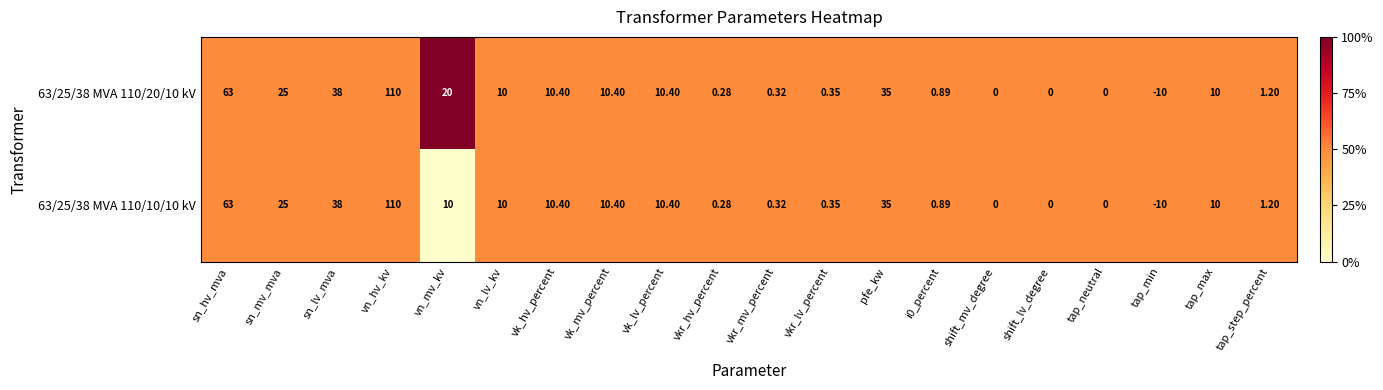

What is the greatest value displayed?

110.0